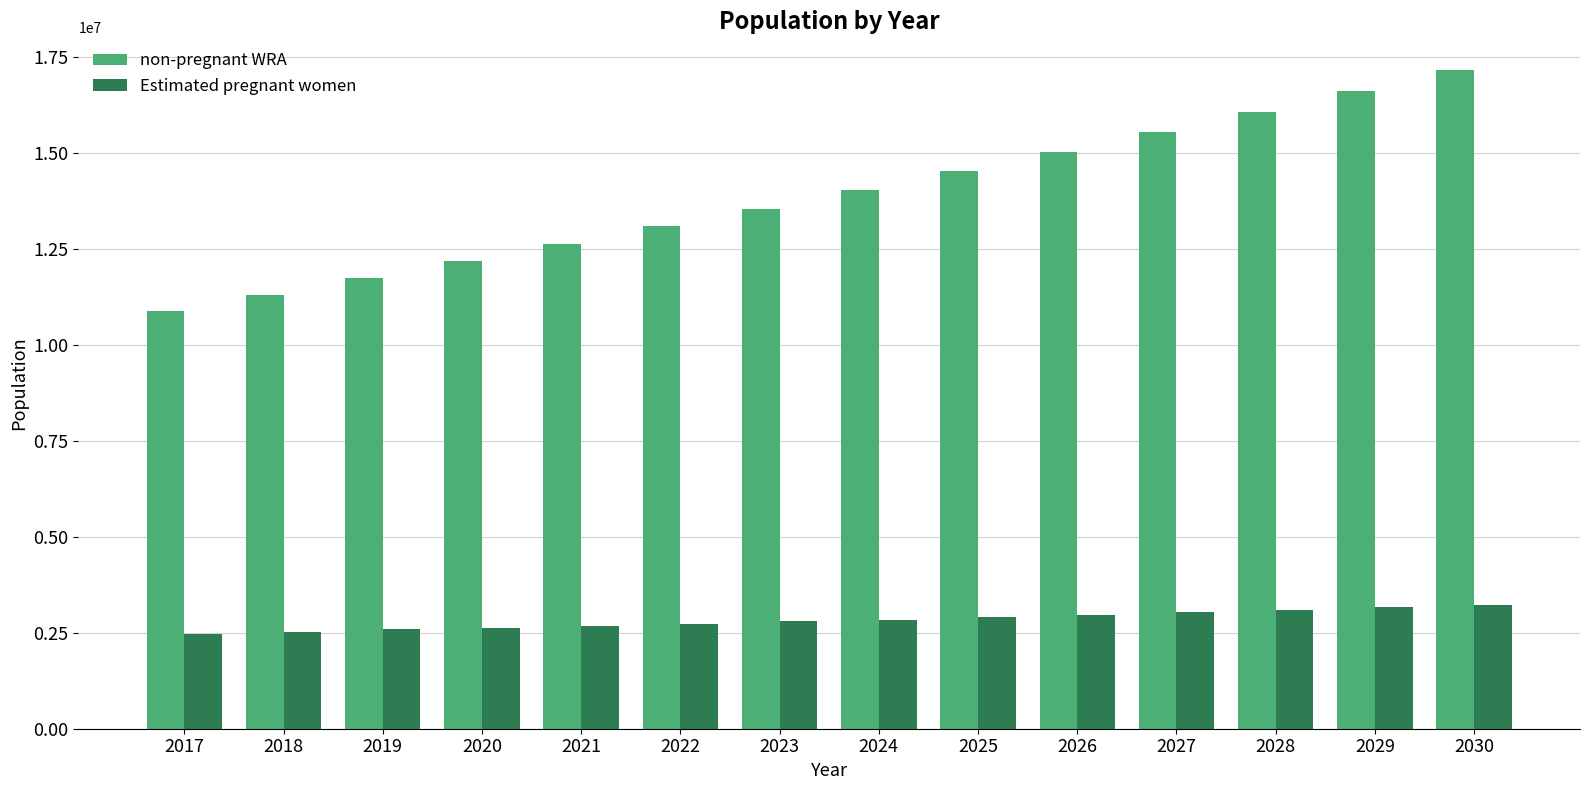

Rank the series by their maximum value, from highest to lowest.

non-pregnant WRA, Estimated pregnant women